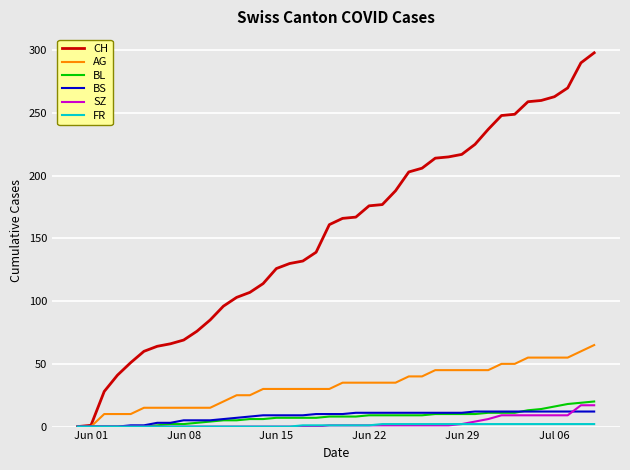

What is the highest value of the SZ series?

17